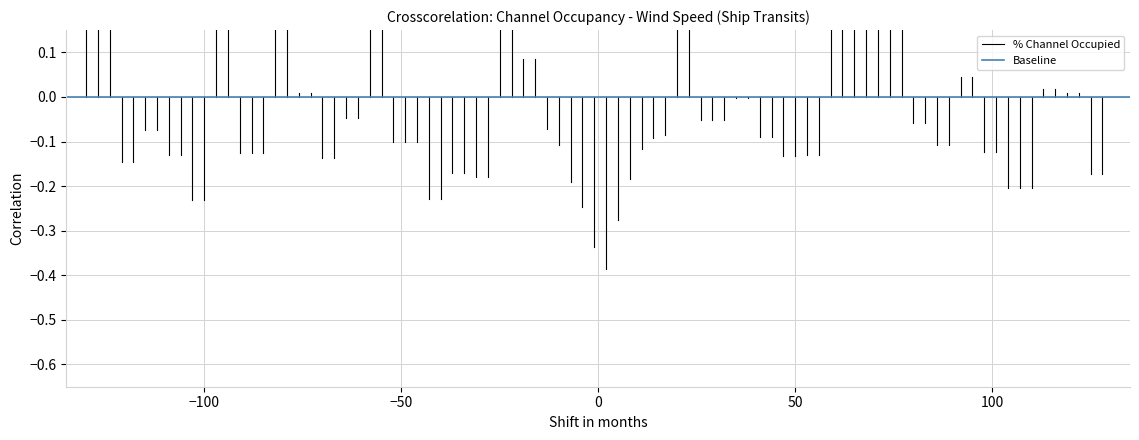

Between −100 and −50, which series saw the biggest shift?

% Channel Occupied